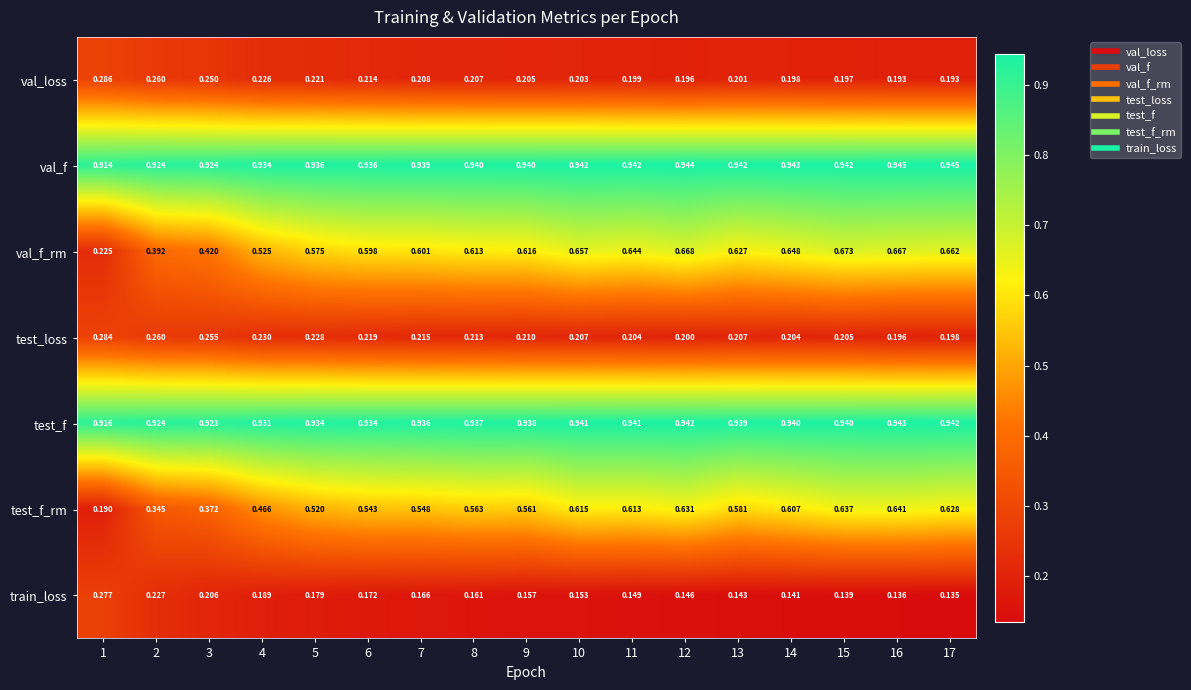

Which series has the largest range (max minus min)?

test_f_rm